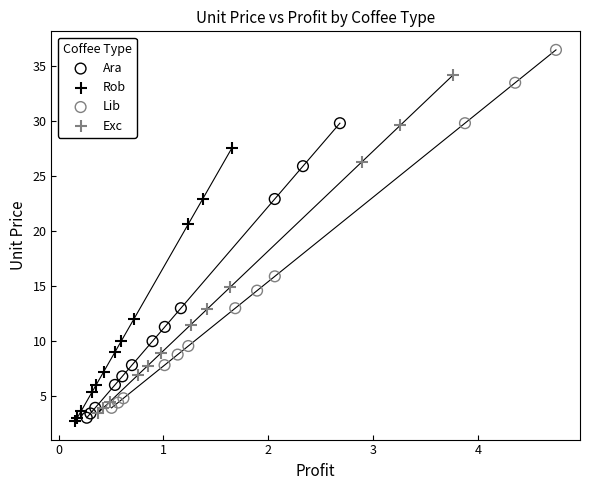

What are all the series names shown in the legend?

Ara, Rob, Lib, Exc